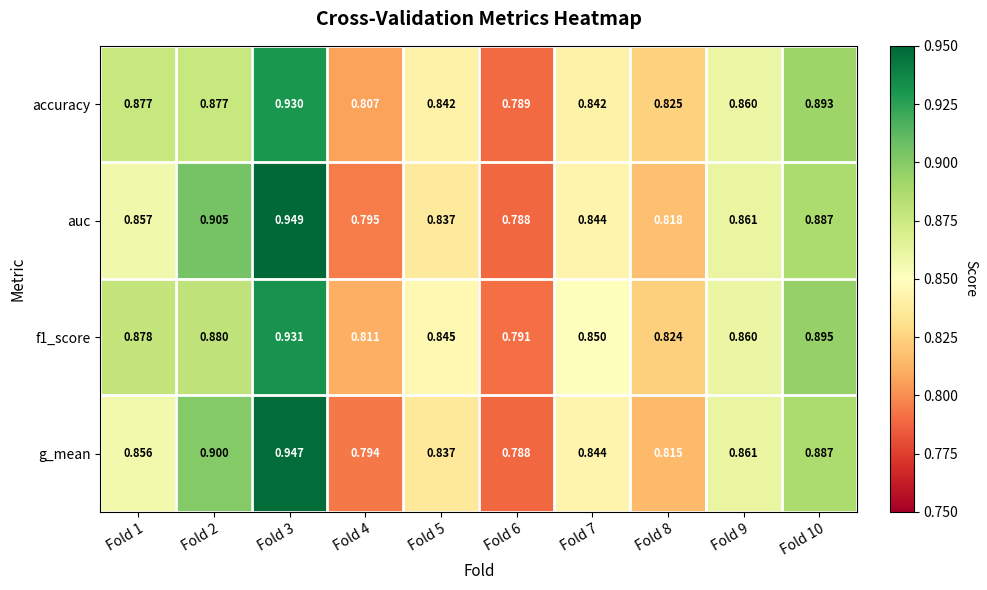

Which series has the widest spread of values?

auc